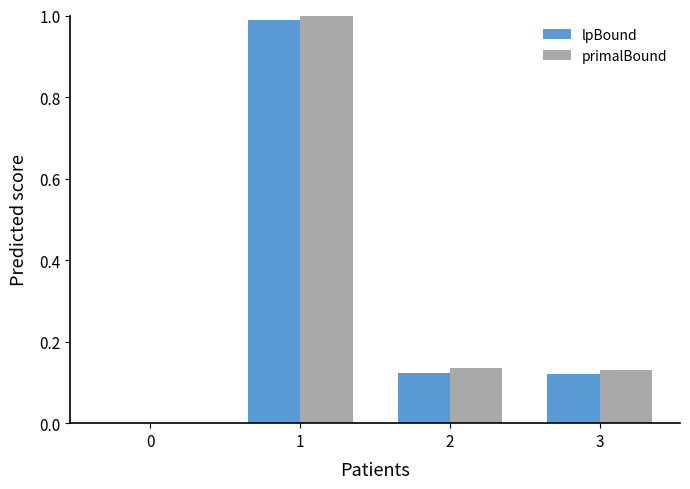

How many groups of bars are there?

4